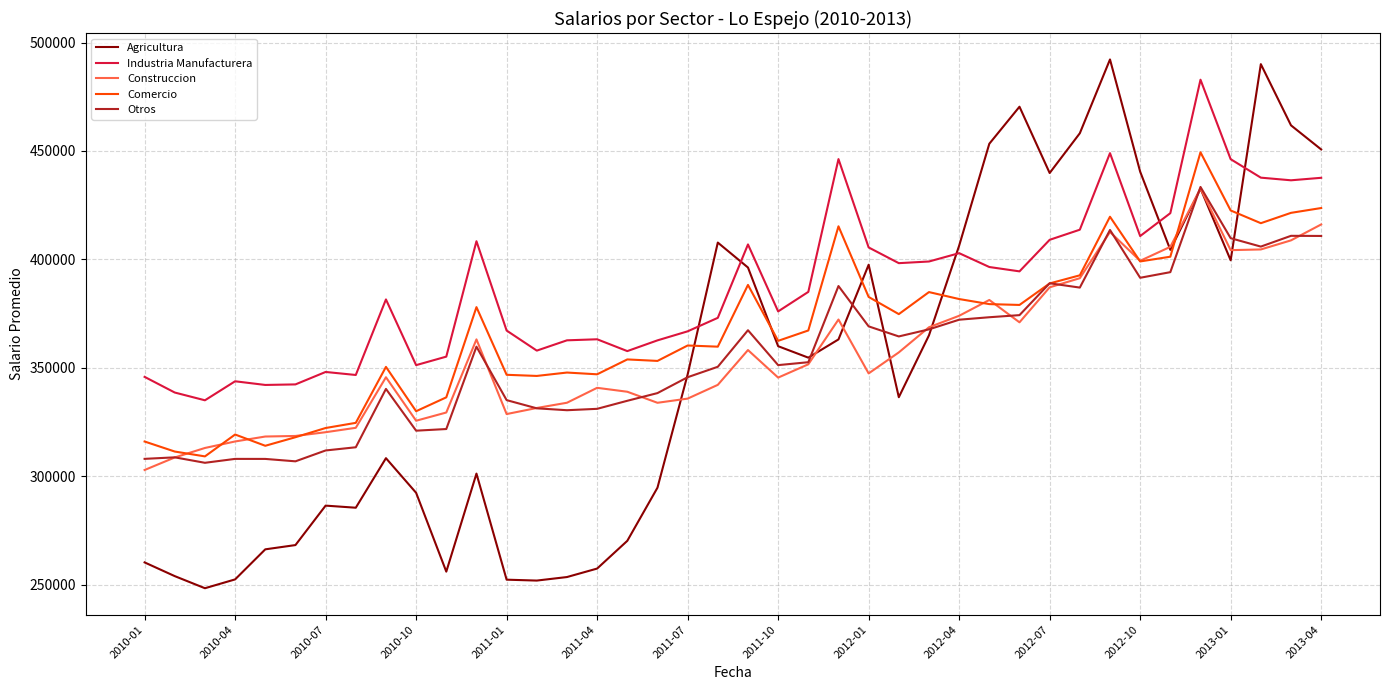

What is the minimum value shown in the chart?

248337